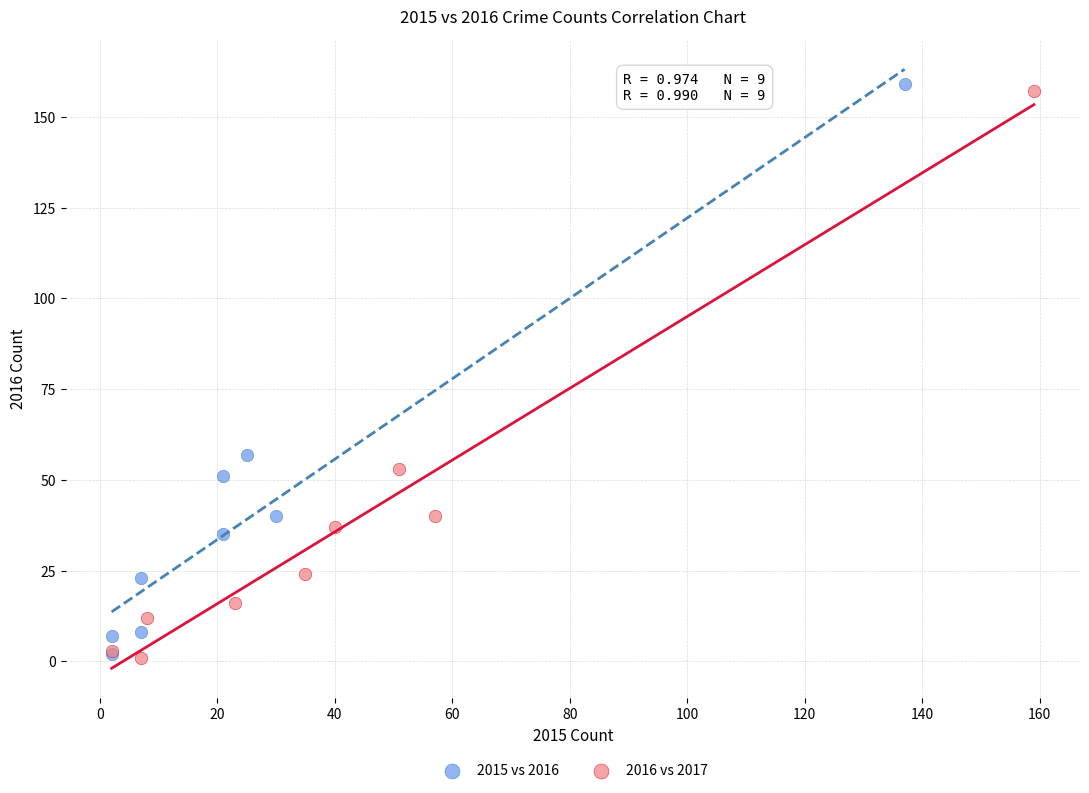

What are all the series names shown in the legend?

2015 vs 2016, 2016 vs 2017